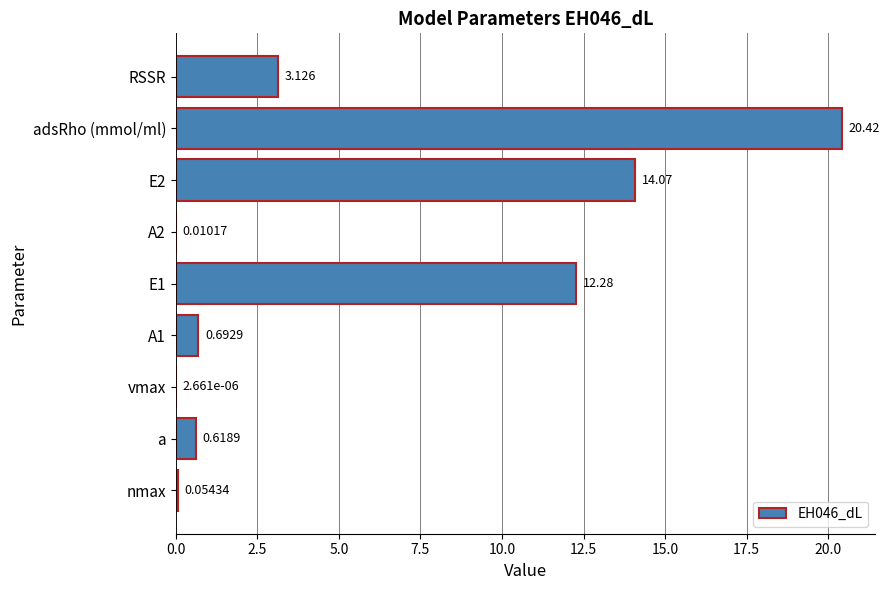

At which category does the chart reach its peak across all series?

adsRho (mmol/ml)